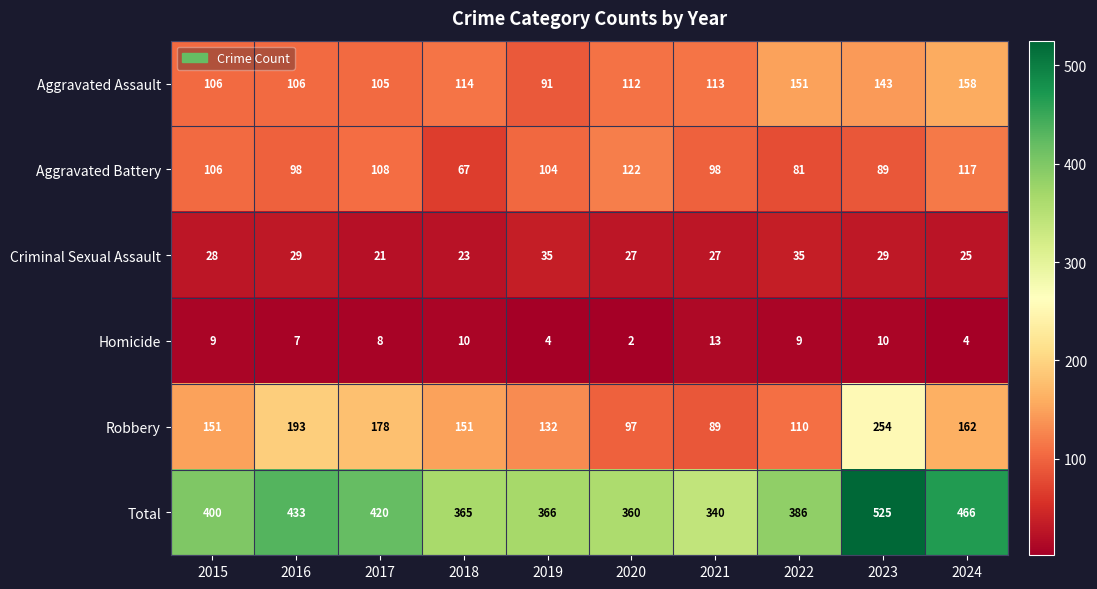

What is the minimum value shown in the chart?

2